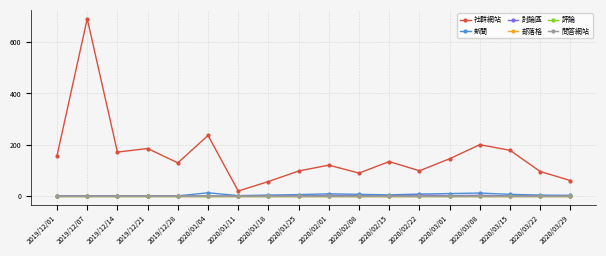

Does the chart have visible grid lines?

Yes